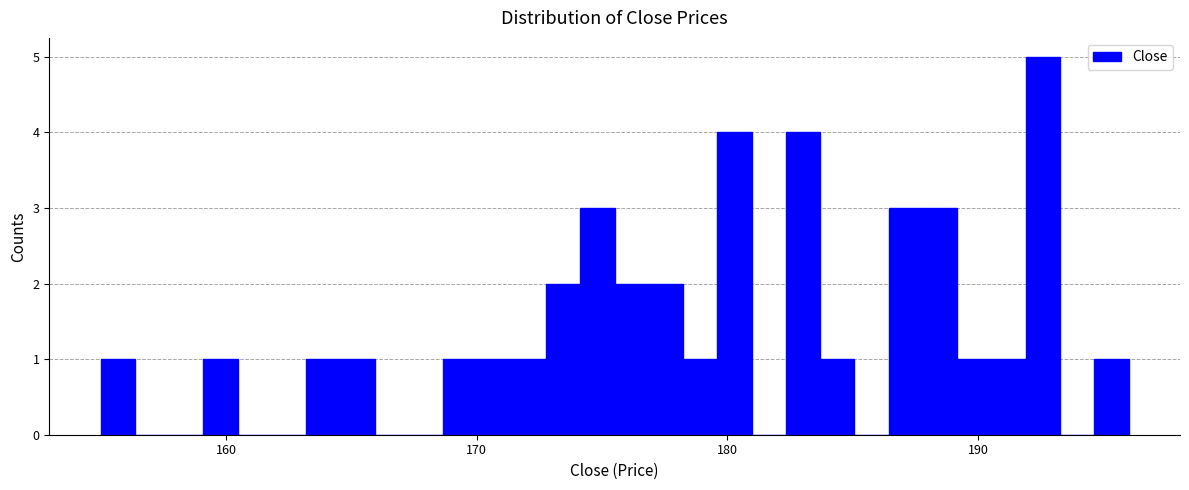

Read against the x-axis, roughly where is the centre of the tallest bar?

193